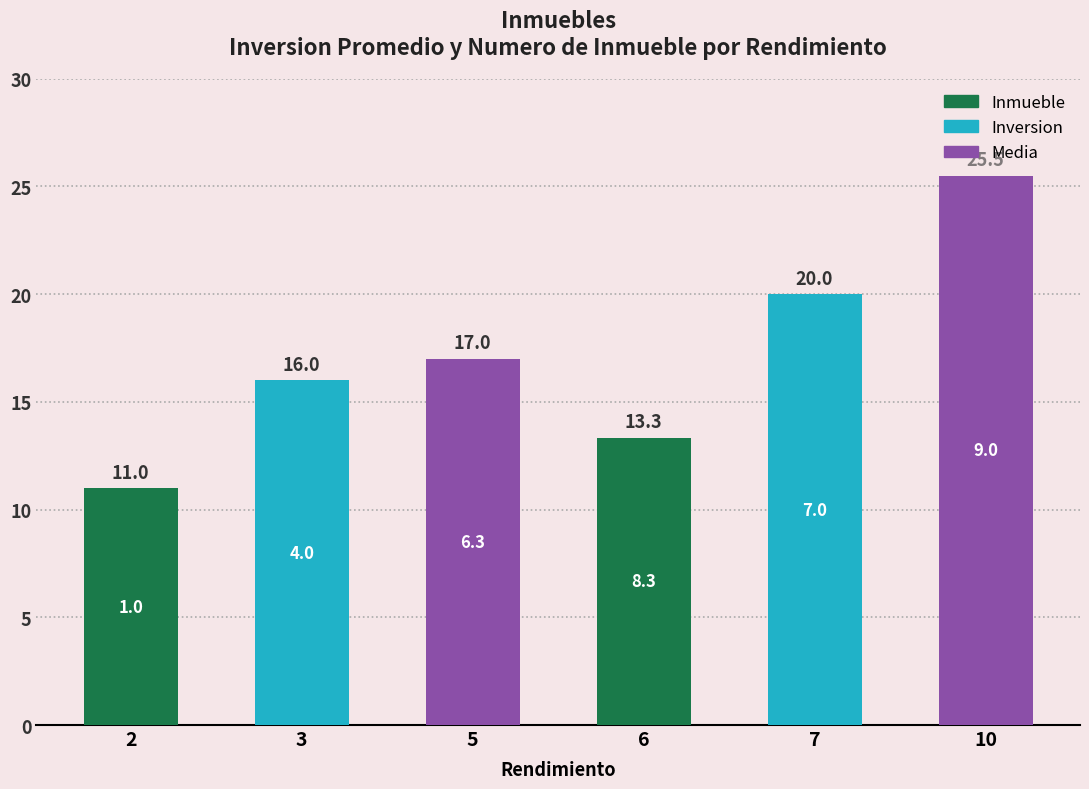

Is it true that the value at 6 is 18.5?

False